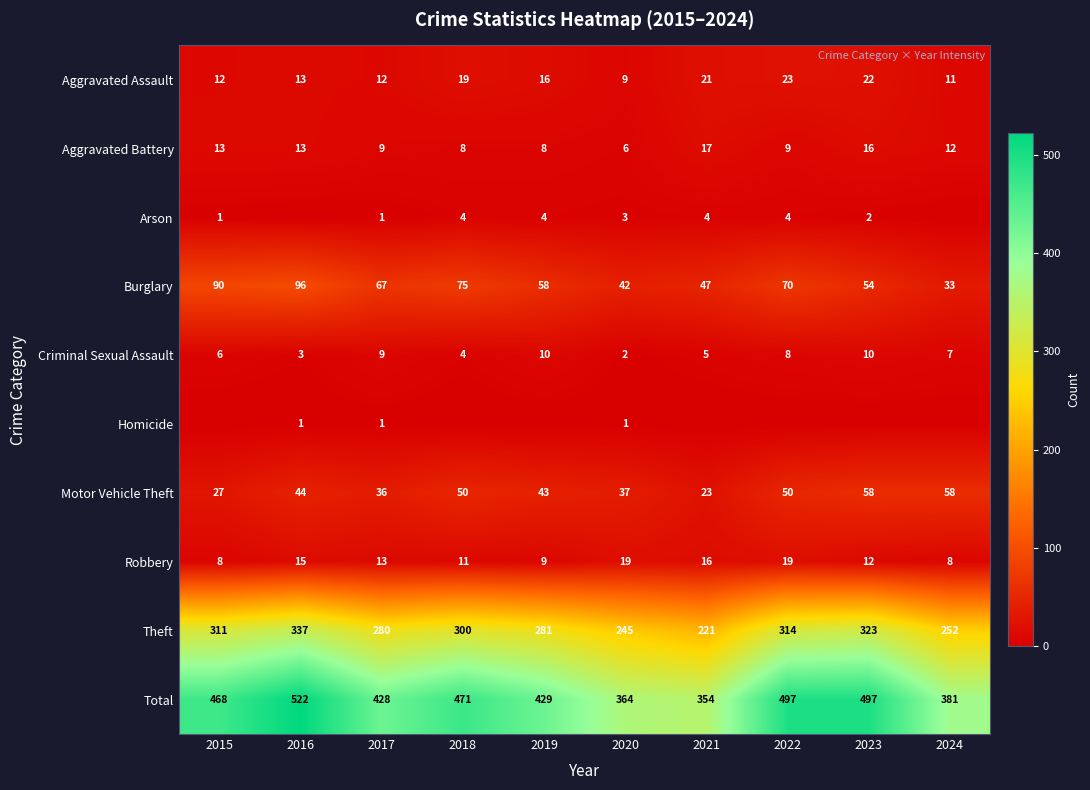

What is the lowest value of the Total series?

354